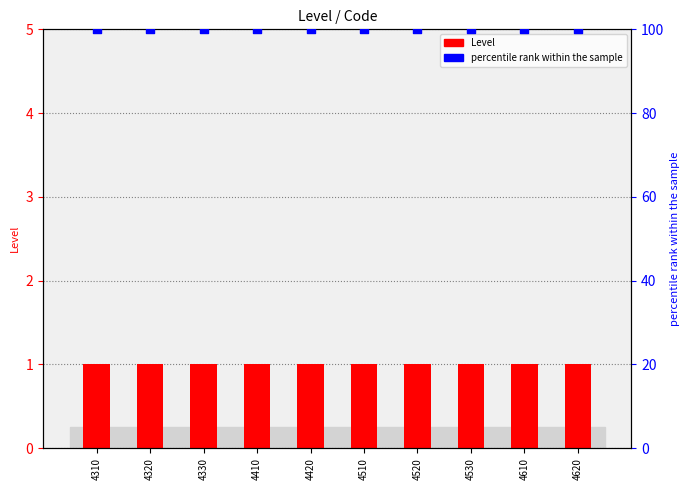

At which category is the sum across all series the highest?

4310